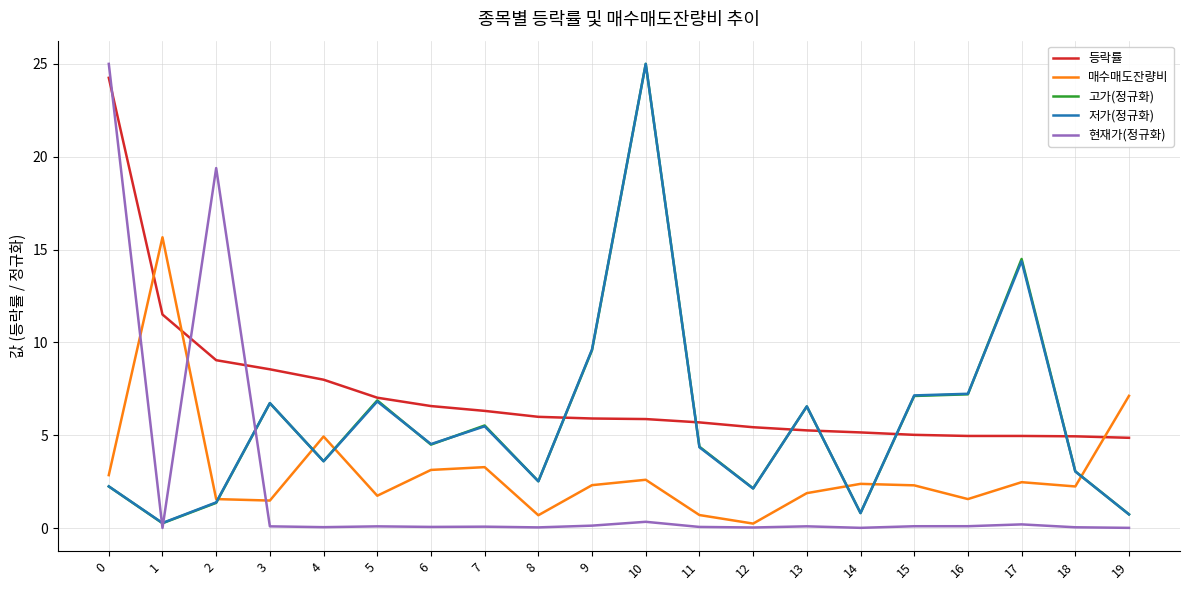

What value does the 현재가(정규화) series have at 17?

0.2